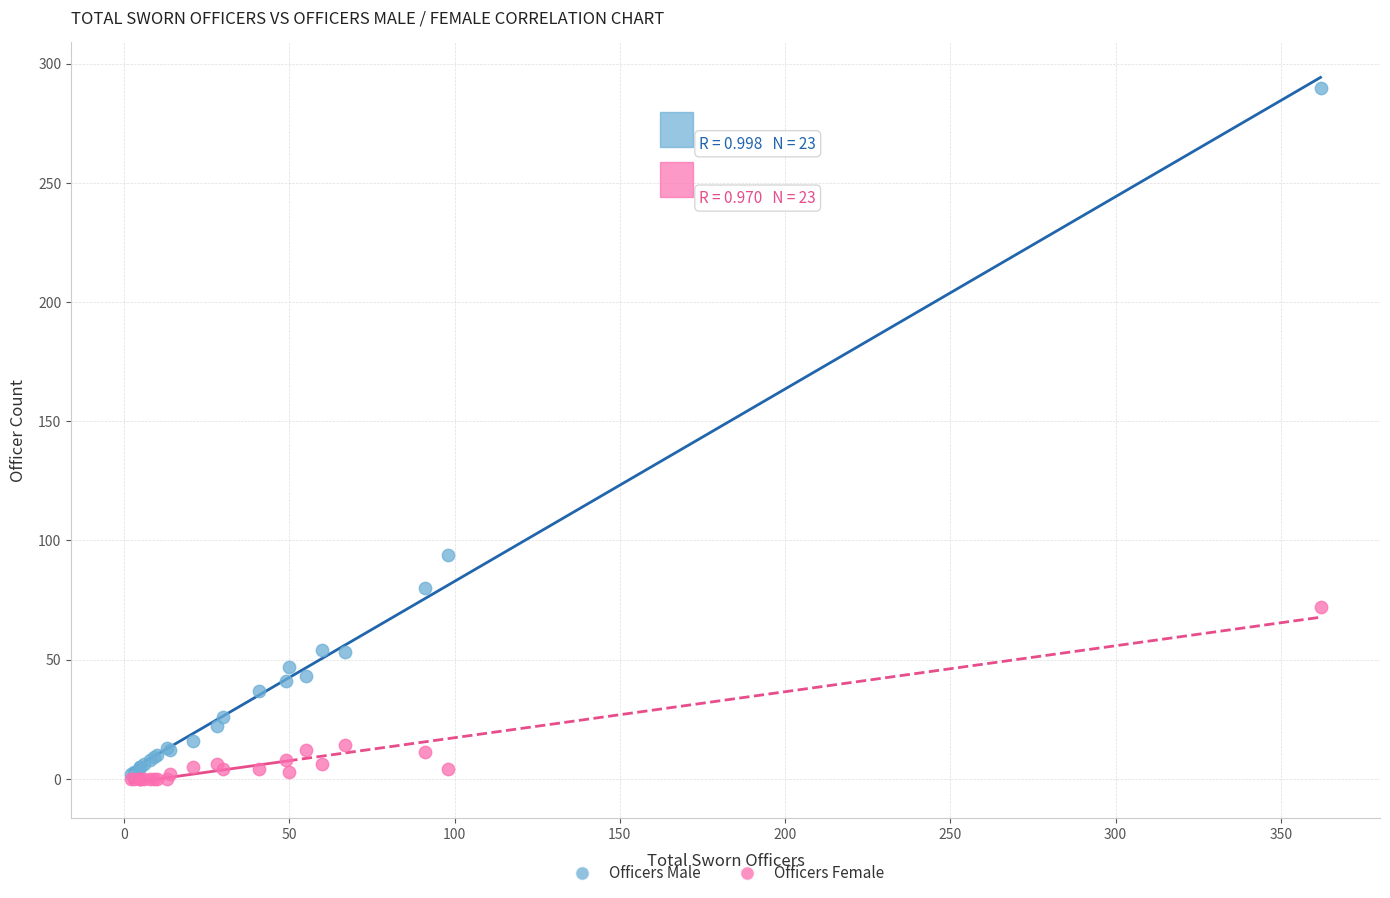

In the Officers Male series, what Y value is closest to 146?

94